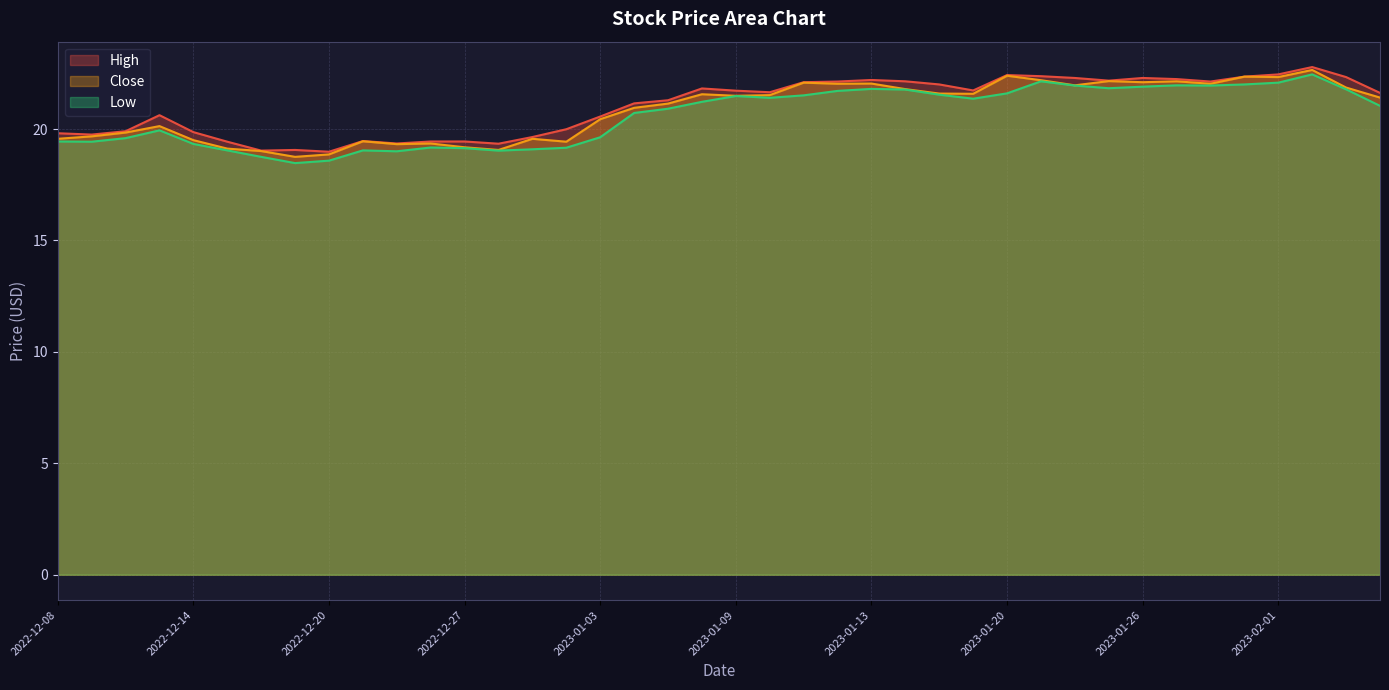

How many data points in Low are less than 21?

19